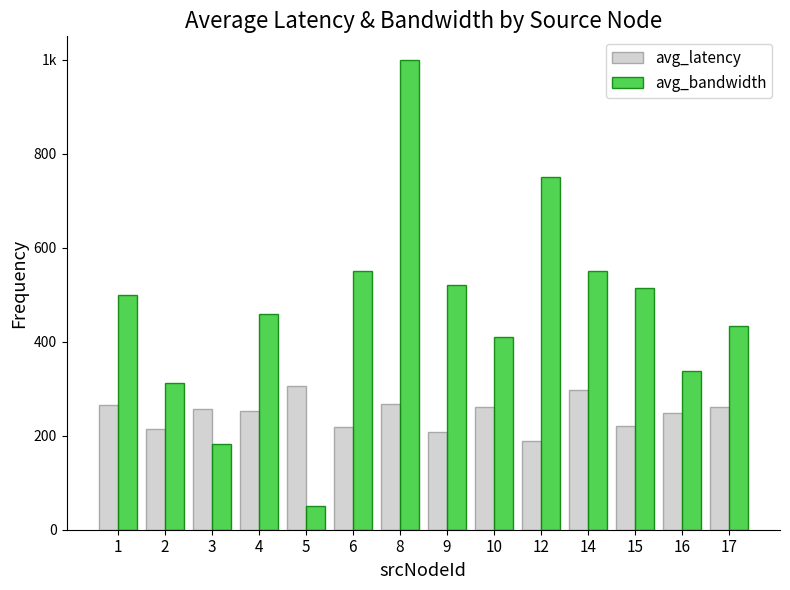

List the series in order of their peak value, lowest first.

avg_latency, avg_bandwidth